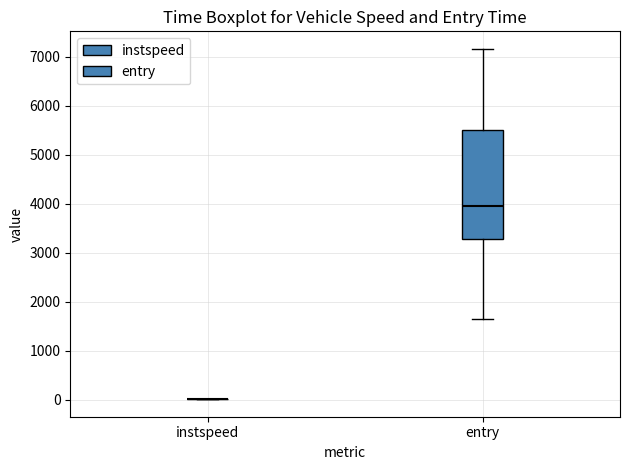

Reading left to right, read every box against the y-axis: the position of its median line, the range the box covers, and the ends of its whiskers. The values are not printed on the chart, so give them approximately, as read against the axis.

instspeed: box collapsed to a line at 0, whiskers 0 to 0
entry: median 3900, box 3300 to 5500, whiskers 1600 to 7200